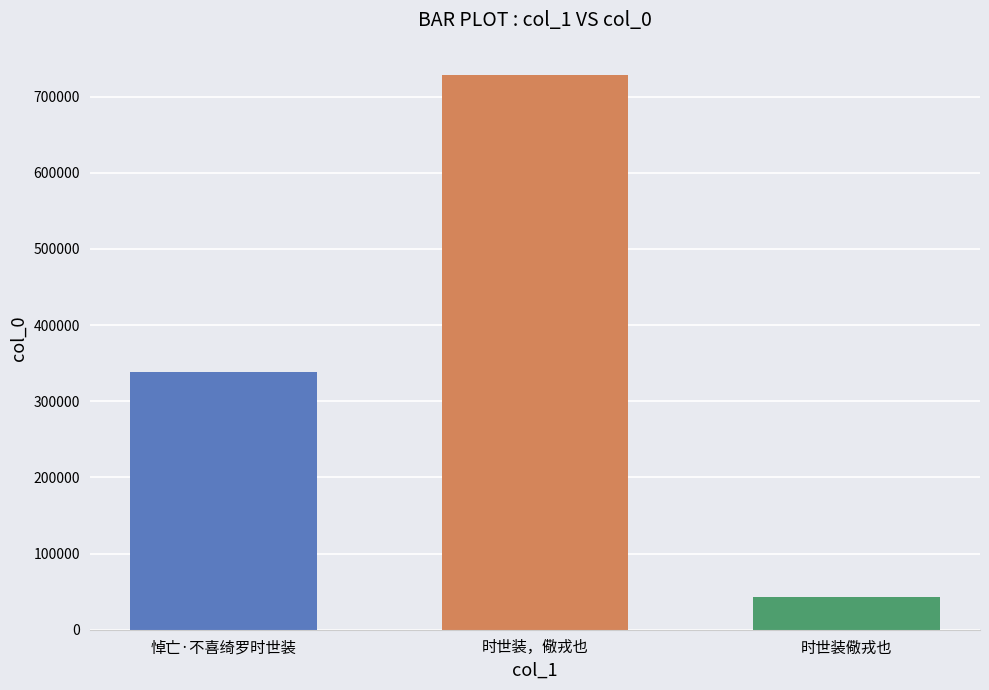

The value at 时世装，儆戎也 is 729036. True or false?

True